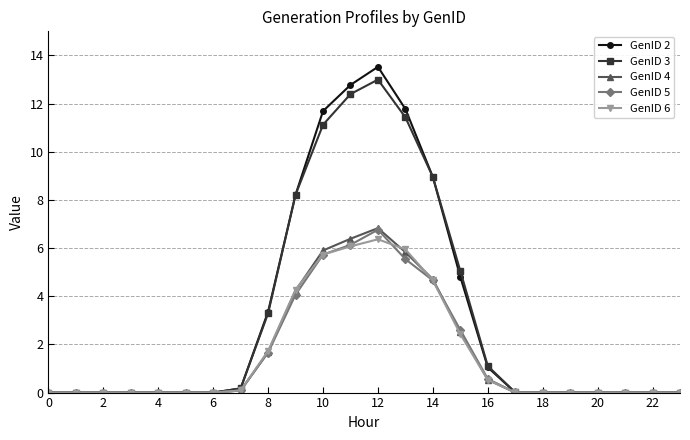

What is the maximum value for GenID 2?

13.5